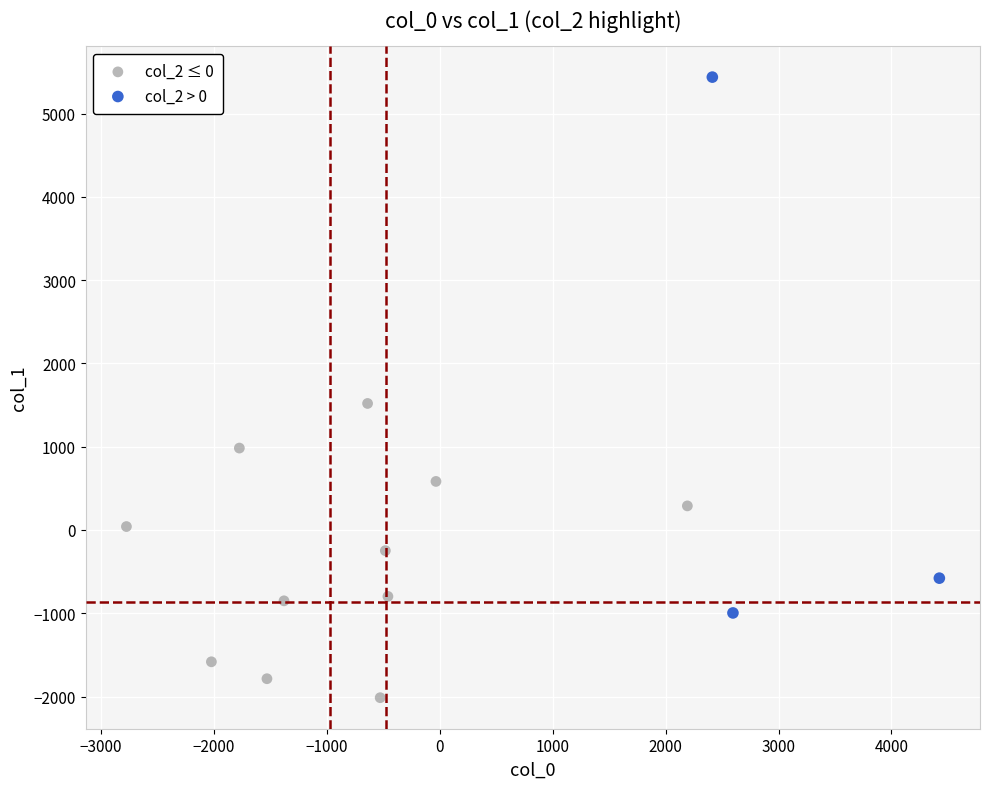

Which series reaches the maximum Y coordinate?

col_2 > 0